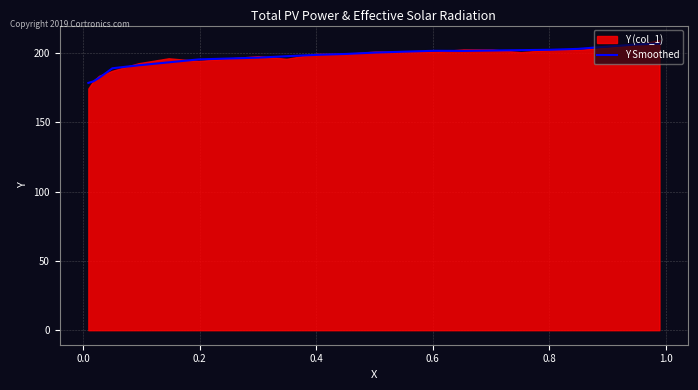

The chart shows a value of 202.2 at 0.6. True or false?

True